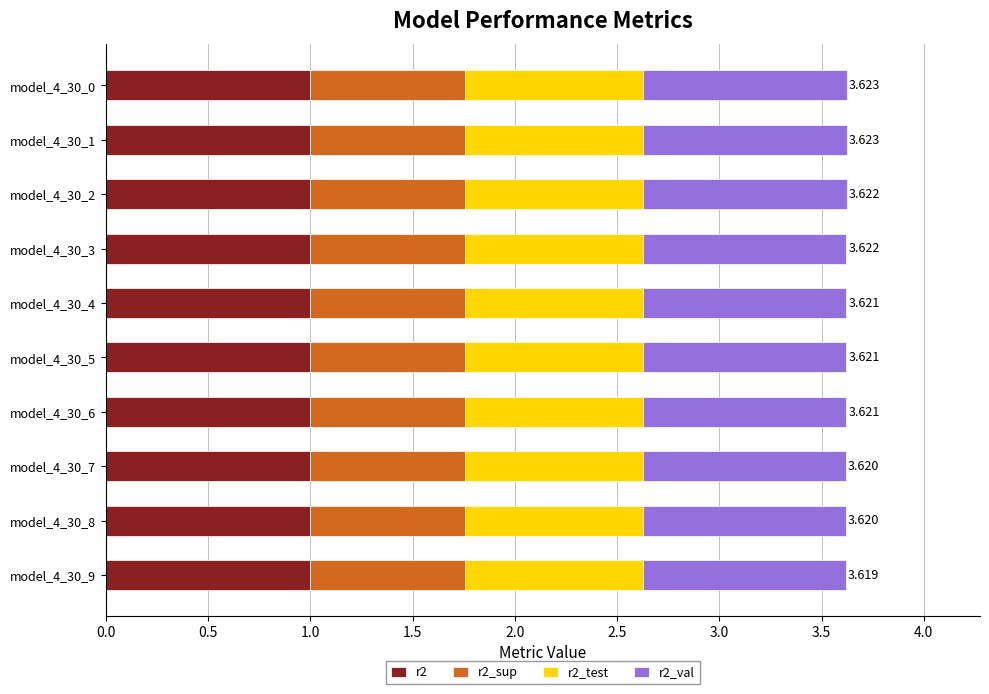

What is the minimum value for r2?

1.0